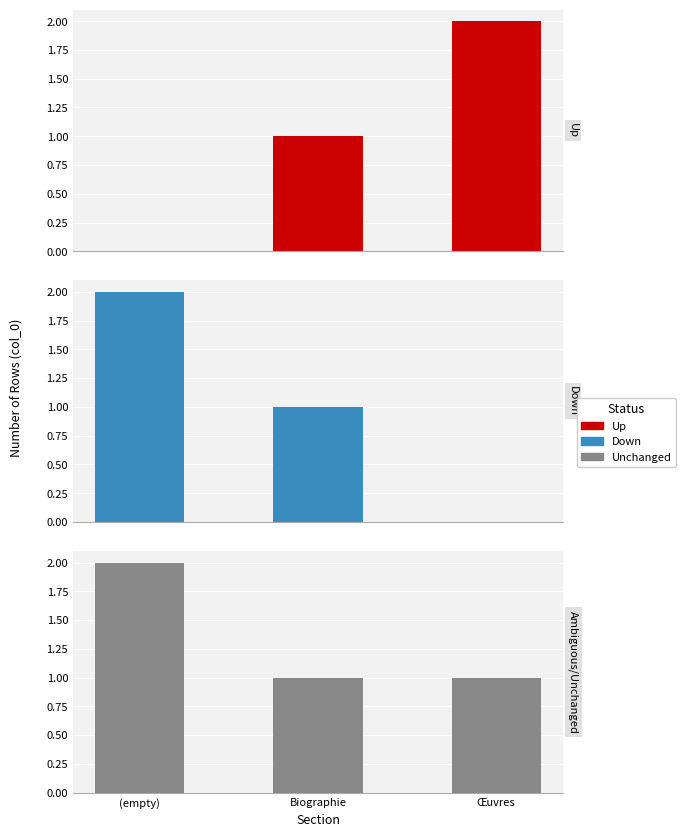

What is the total value across all series at Biographie?

3